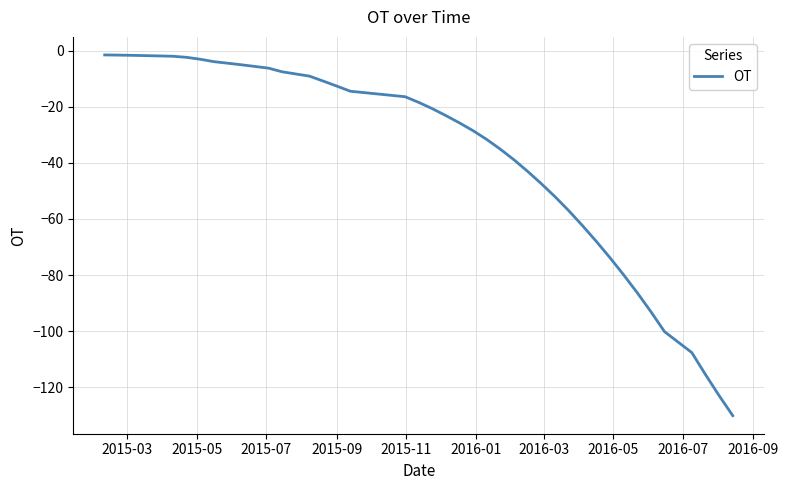

What is the difference between the maximum and minimum values?

128.6